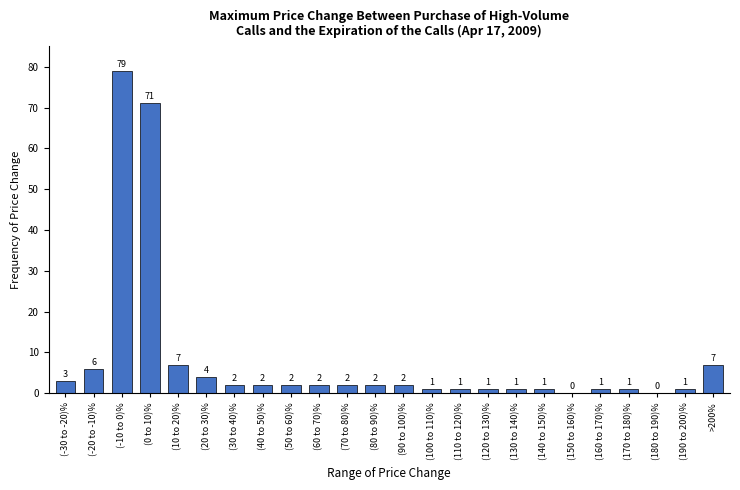

Reading right to left, list all the values displayed in this chart.

>200%=7	(190 to 200)%=1	(180 to 190)%=0	(170 to 180)%=1	(160 to 170)%=1	(150 to 160)%=0	(140 to 150)%=1	(130 to 140)%=1	(120 to 130)%=1	(110 to 120)%=1	(100 to 110)%=1	(90 to 100)%=2	(80 to 90)%=2	(70 to 80)%=2	(60 to 70)%=2	(50 to 60)%=2	(40 to 50)%=2	(30 to 40)%=2	(20 to 30)%=4	(10 to 20)%=7	(0 to 10)%=71	(-10 to 0)%=79	(-20 to -10)%=6	(-30 to -20)%=3